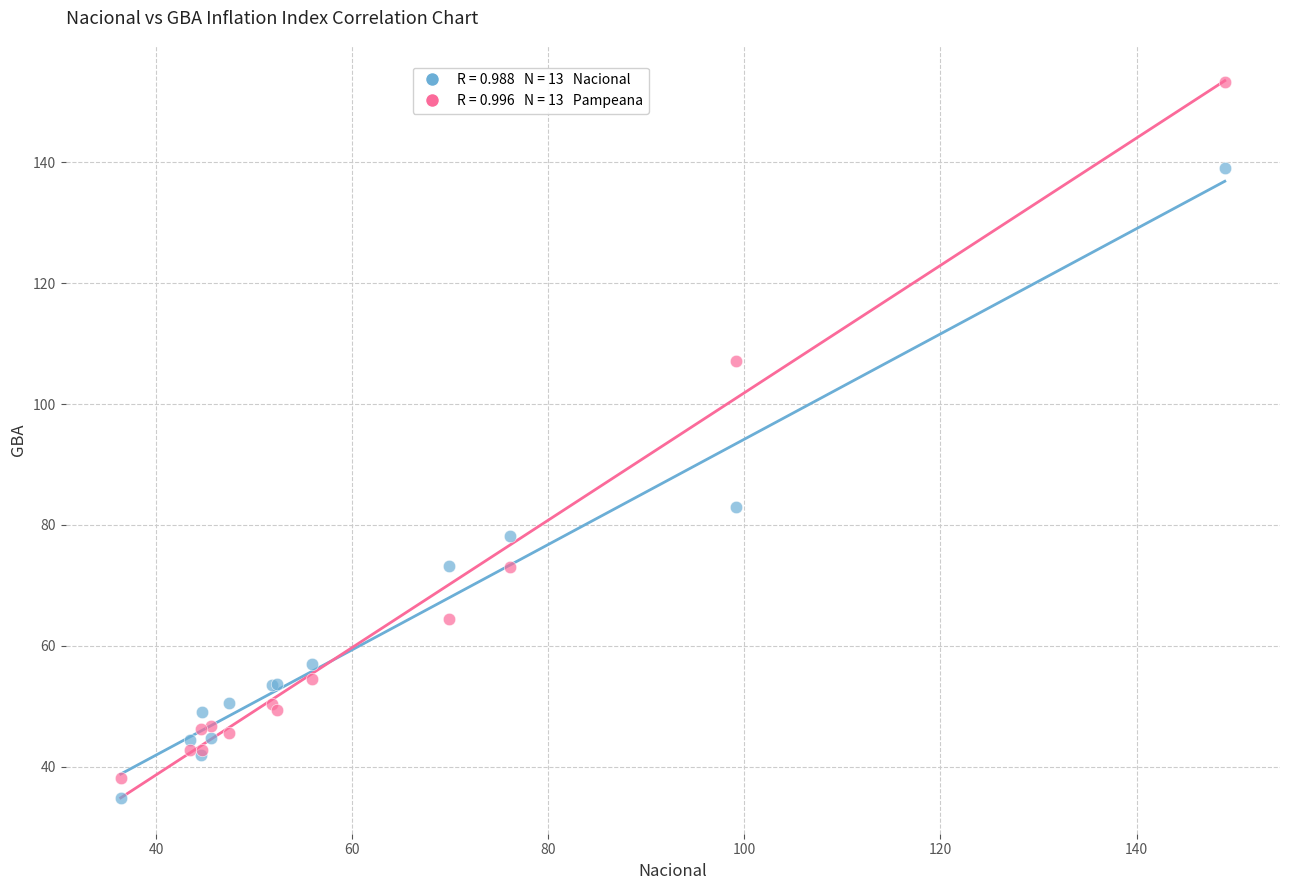

Across all series, what Y value is closest to 94?

83.0